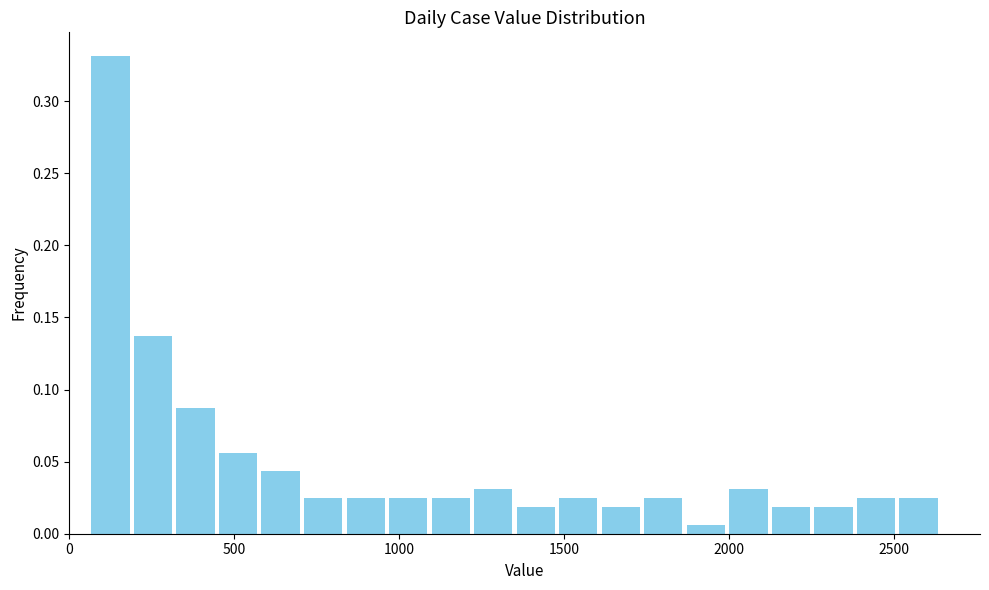

Read against the x-axis, roughly where is the centre of the tallest bar?

100